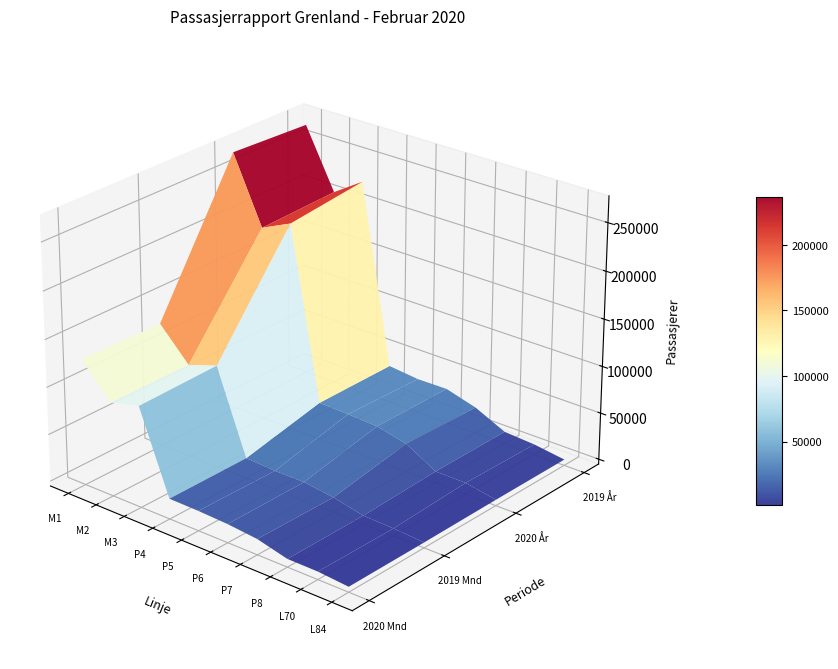

At how many categories does at least one series exceed 252978?

2